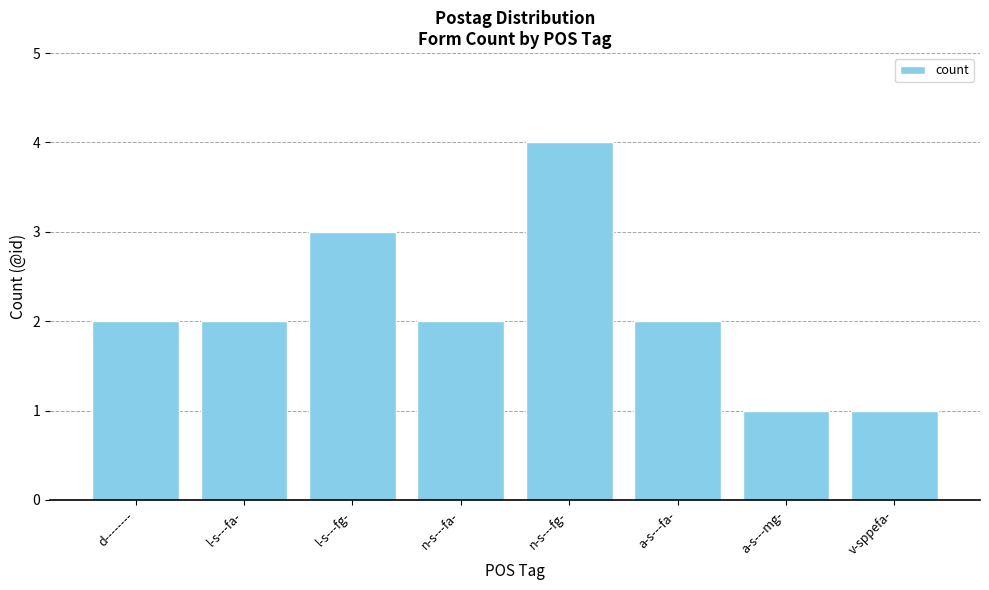

Count the number of data series in this chart.

1